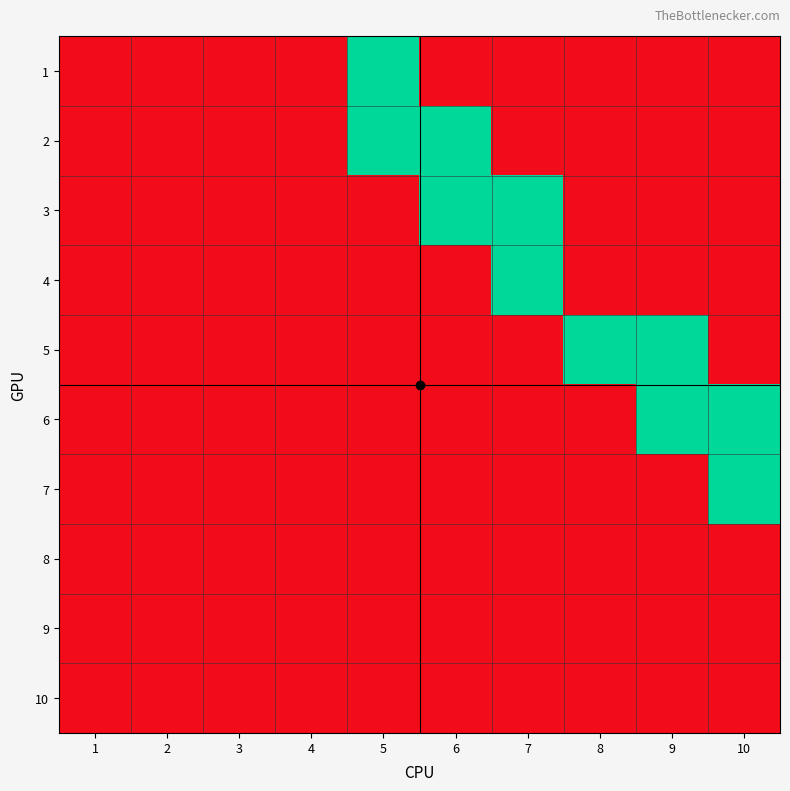

At 8, list the series in order from largest to smallest.

5, 1, 2, 3, 4, 6, 7, 8, 9, 10